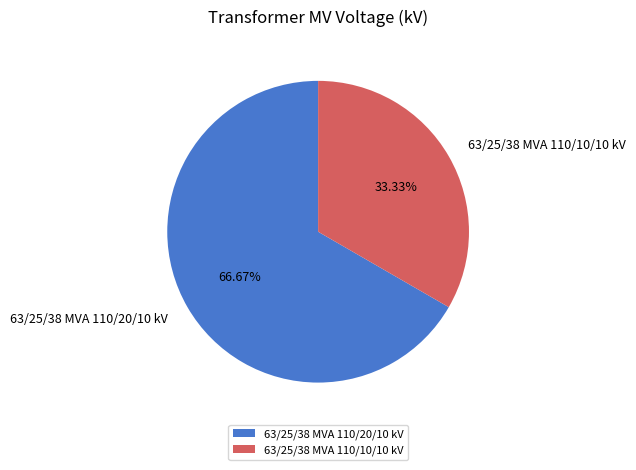

Which has a higher value, 63/25/38 MVA 110/20/10 kV or 63/25/38 MVA 110/10/10 kV?

63/25/38 MVA 110/20/10 kV